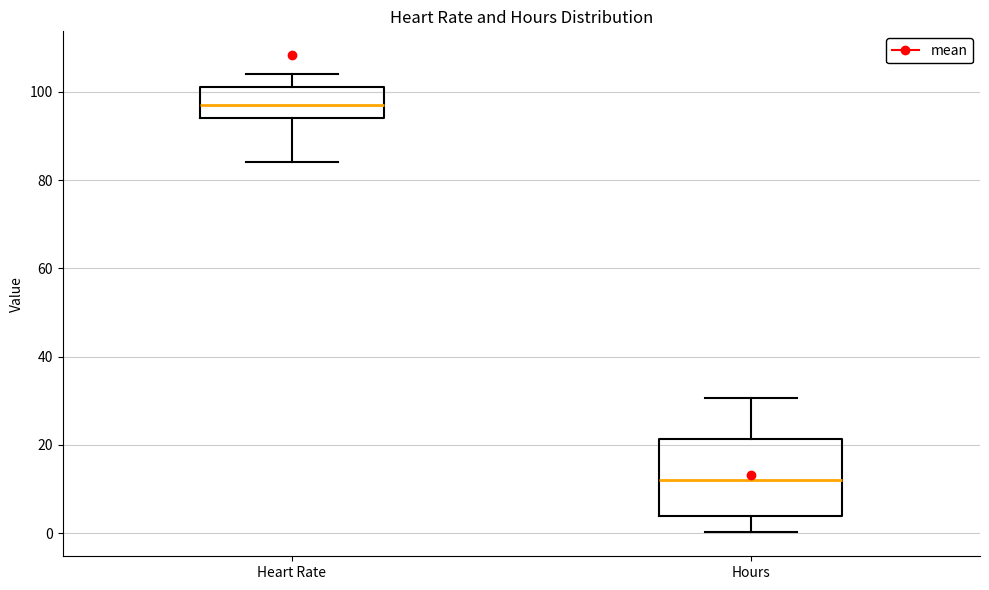

Reading left to right, read every box against the y-axis: the position of its median line, the range the box covers, and the ends of its whiskers. The values are not printed on the chart, so give them approximately, as read against the axis.

Heart Rate: median 98, box 94 to 102, whiskers 84 to 104
Hours: median 12, box 4 to 22, whiskers 0 to 30